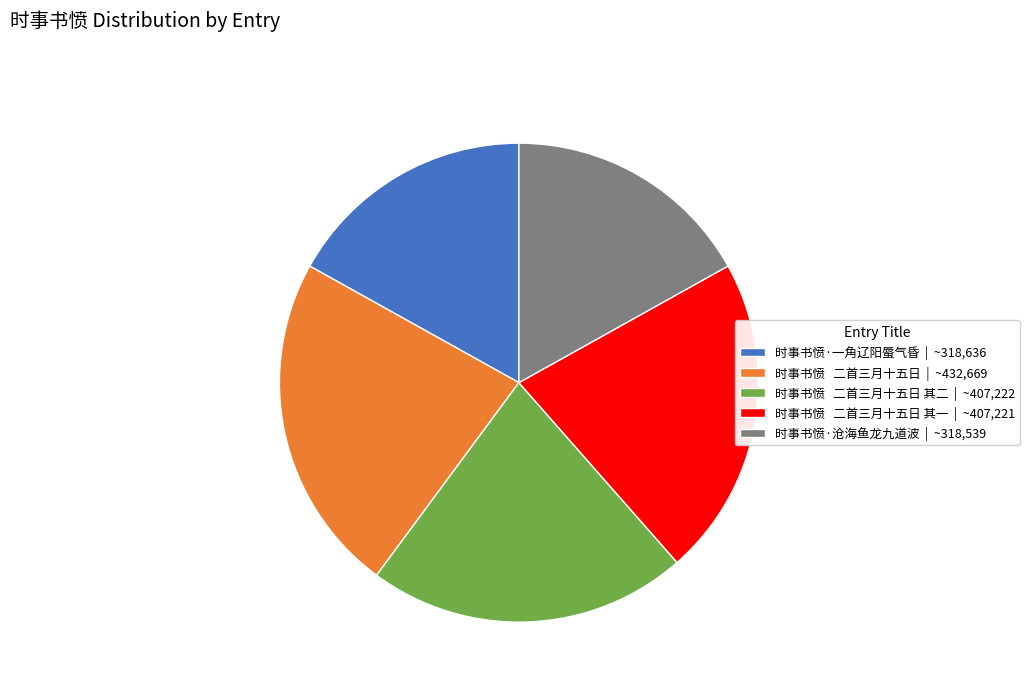

The 时事书愤 二首三月十五日 其二 | ~407,222 slice represents 22% of the pie. True or false?

True